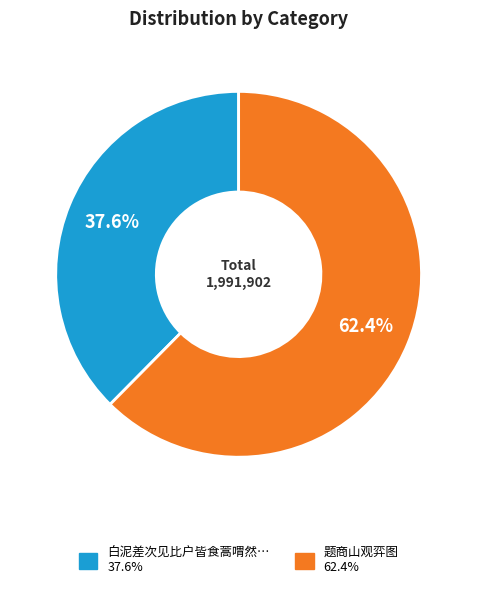

What is the largest slice in the pie chart?

题商山观弈图